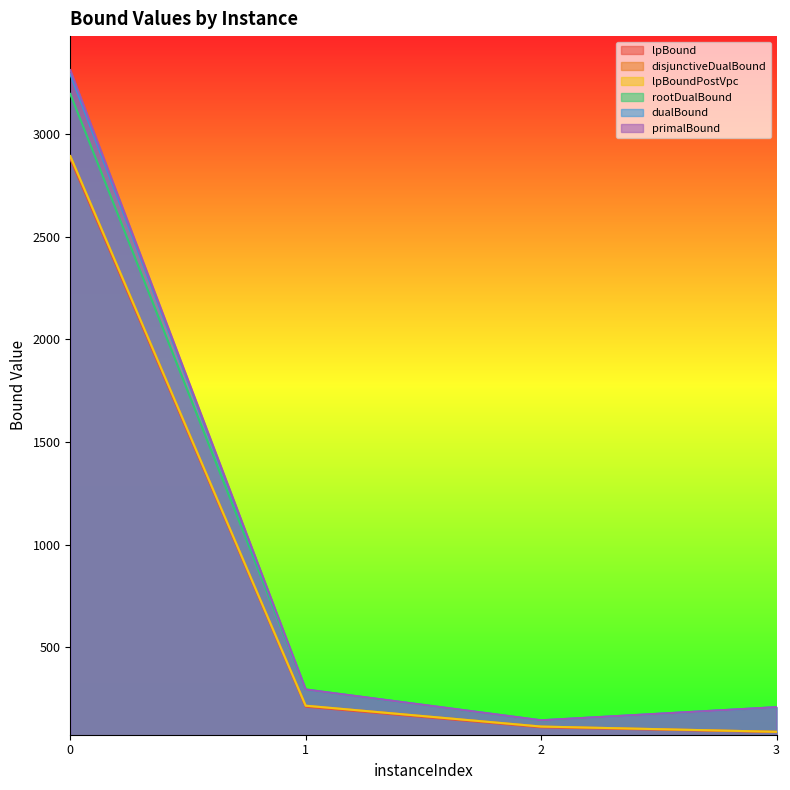

Rank the series by their maximum value, from highest to lowest.

primalBound, dualBound, rootDualBound, disjunctiveDualBound, lpBoundPostVpc, lpBound